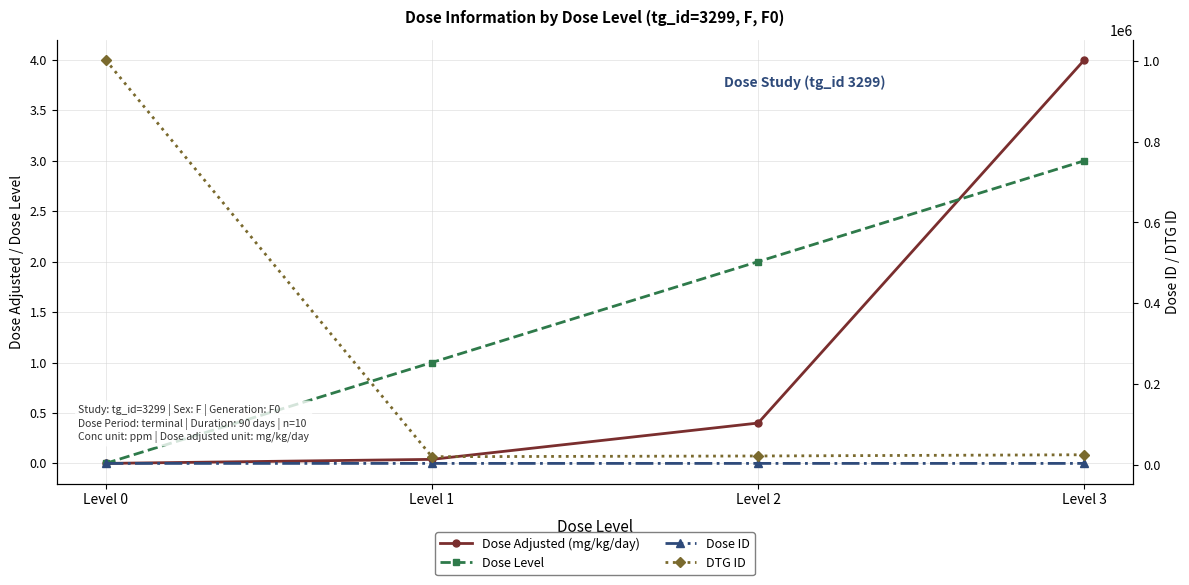

At which label does Dose Adjusted (mg/kg/day) reach its peak?

Level 3